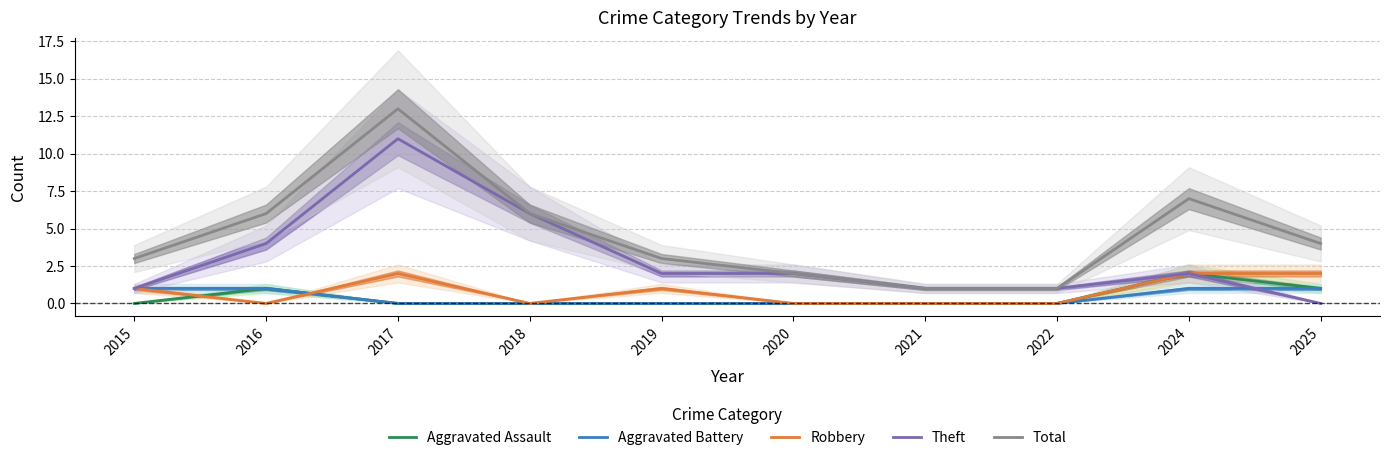

True or false: Aggravated Battery has more than 0 points higher than both neighbors.

False